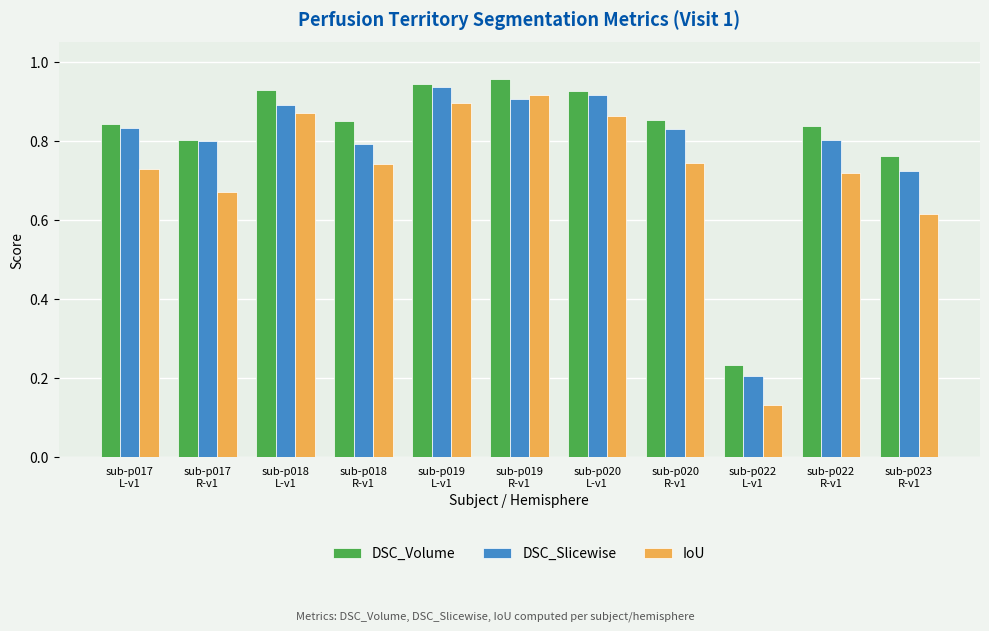

List the series in order of their overall mean, lowest first.

IoU, DSC_Slicewise, DSC_Volume